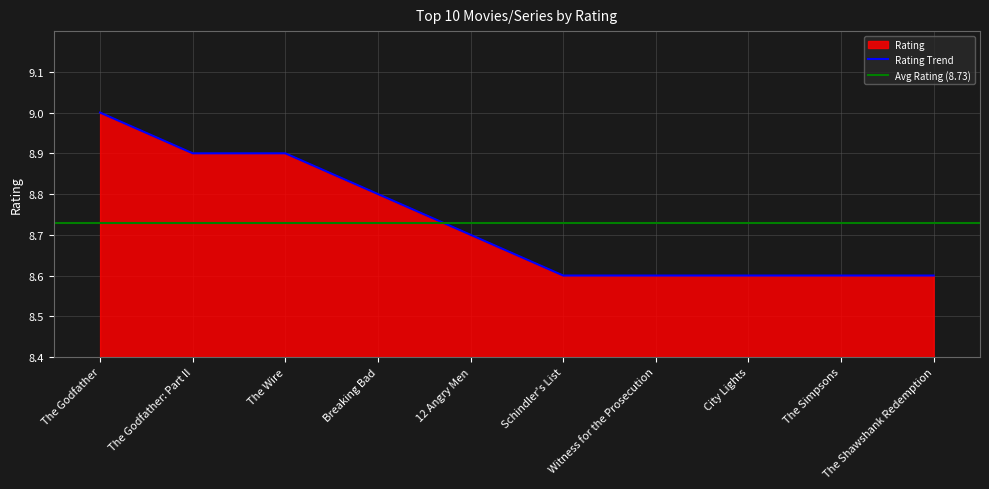

What is the sum of all values?

87.3